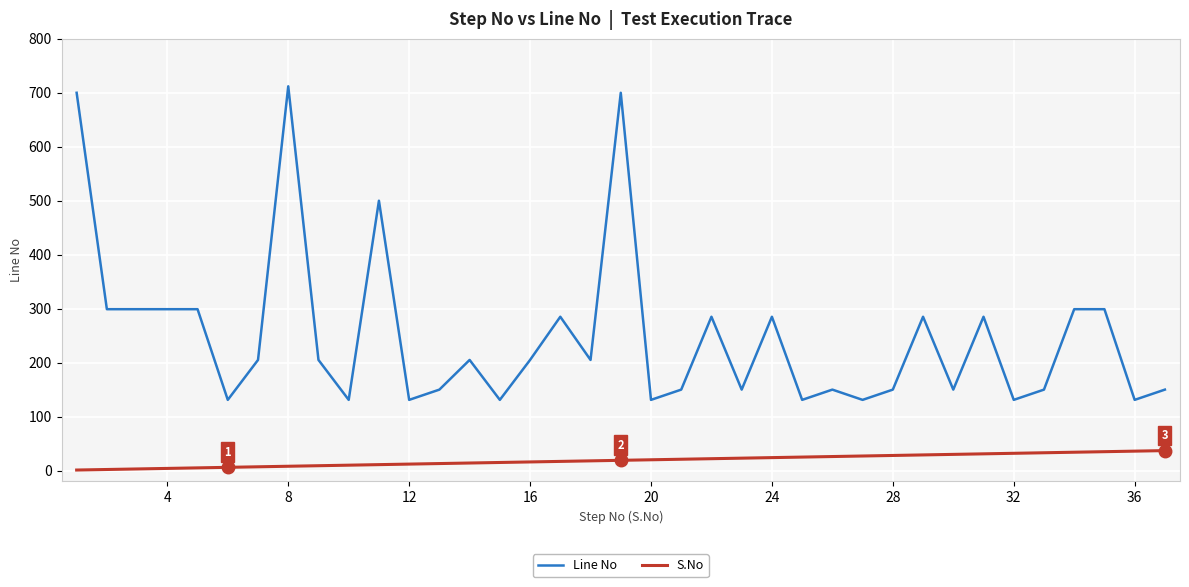

List the series in order of their peak value, highest first.

Line No, S.No